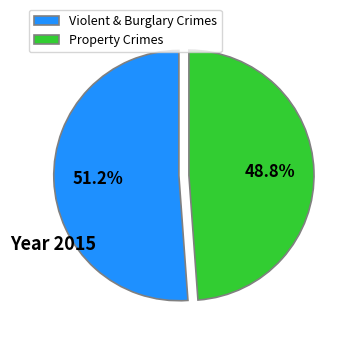

How many slices are in this pie chart?

2